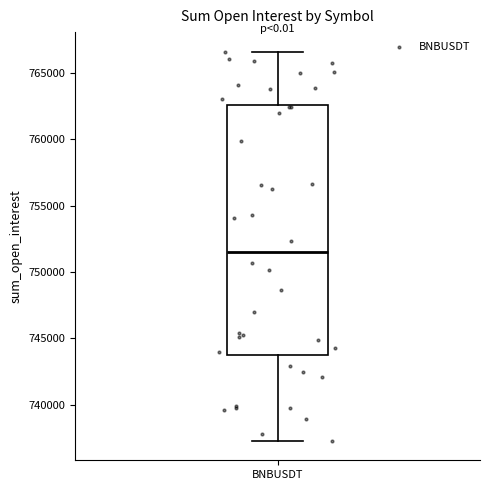

Where does the upper whisker of the box for BNBUSDT end on the y-axis? The values are not printed on the chart, so give them approximately, as read against the axis.

766500